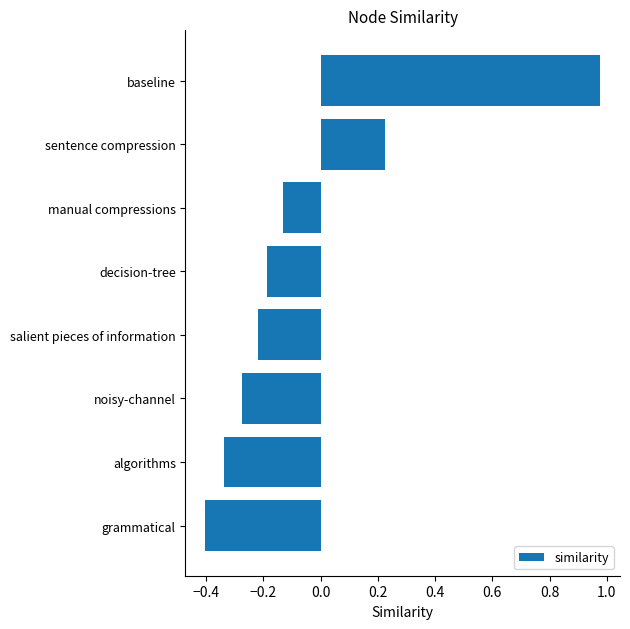

Is it true that the value at grammatical is -0.4?

True